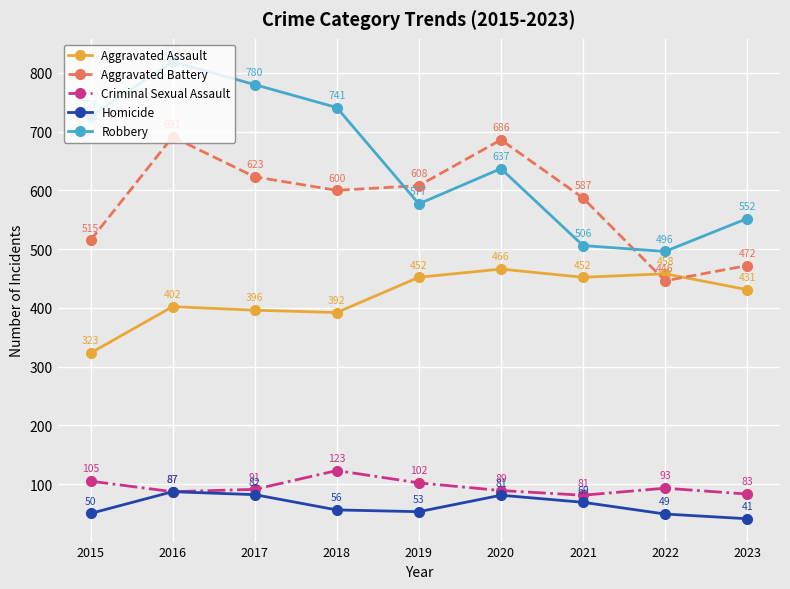

The Aggravated Assault series shows 253 at 2019. True or false?

False